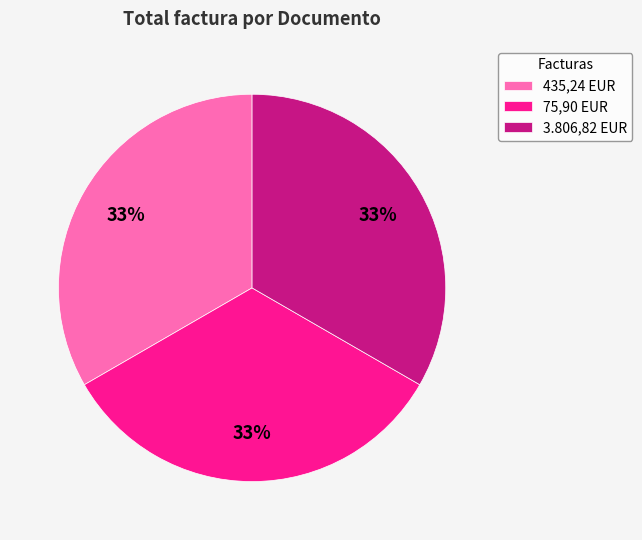

Is 3.806,82 EUR the majority of the pie?

No